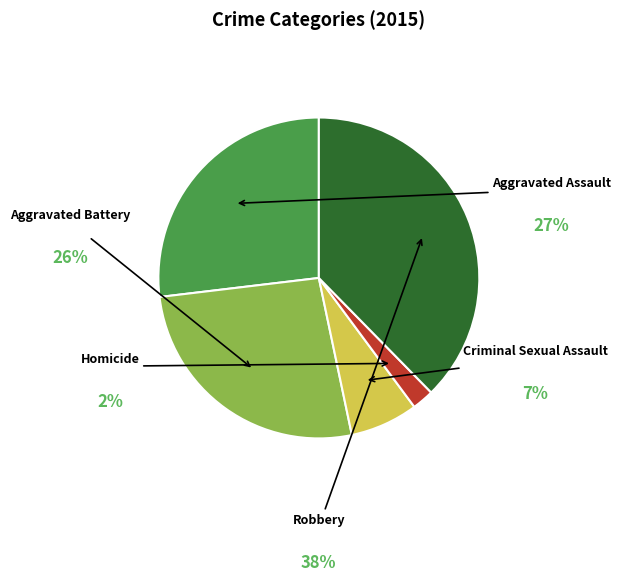

Which slice is the smallest?

Homicide